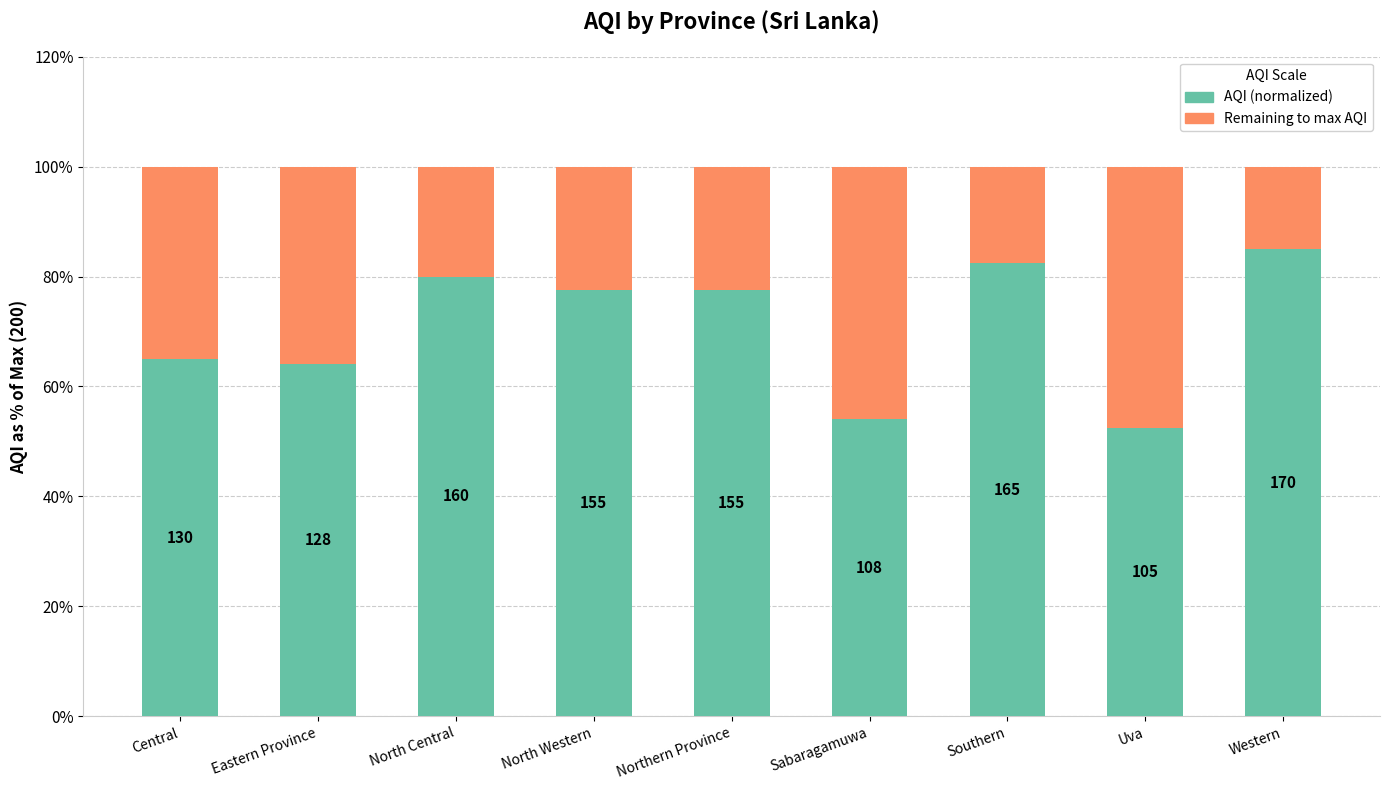

True or false: AQI (normalized) has a value of 122.9 at North Central.

False